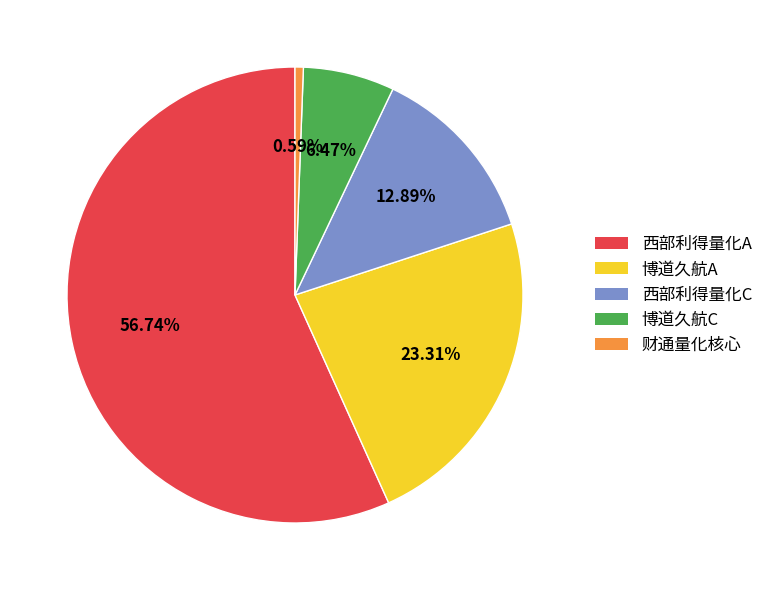

Which has a higher value, 博道久航C or 西部利得量化C?

西部利得量化C